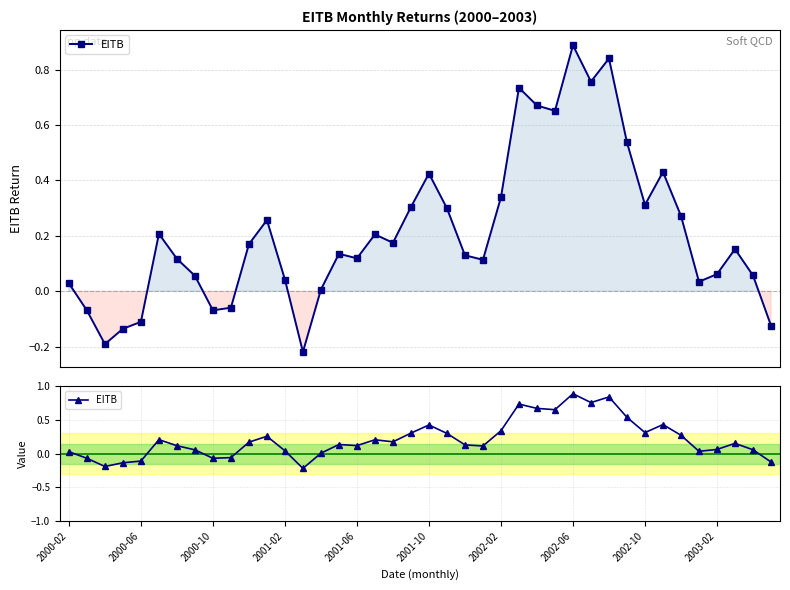

Reading right to left, transcribe all the data shown in this chart.

-0.1	0.1	0.2	0.1	0.0	0.3	0.4	0.3	0.5	0.8	0.8	0.9	0.7	0.7	0.7	0.3	0.1	0.1	0.3	0.4	0.3	0.2	0.2	0.1	0.1	0.0	-0.2	0.0	0.3	0.2	-0.1	-0.1	0.1	0.1	0.2	-0.1	-0.1	-0.2	-0.1	0.0